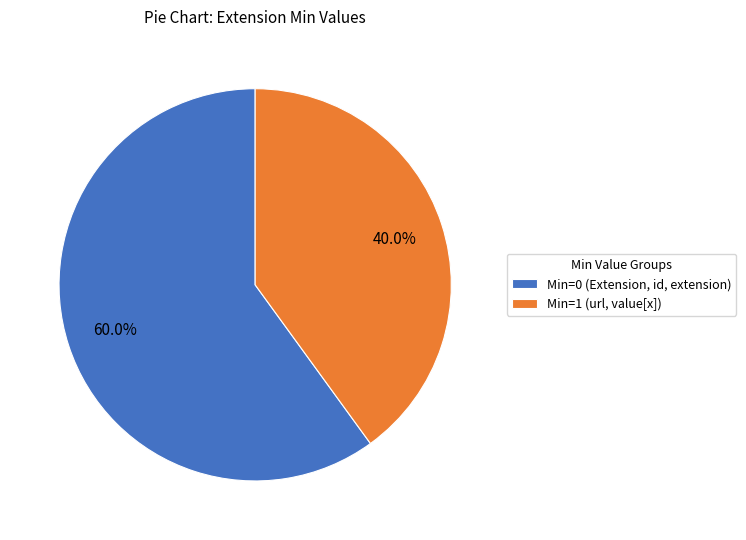

Rank the categories by value from lowest to highest.

Min=1 (url, value[x]), Min=0 (Extension, id, extension)